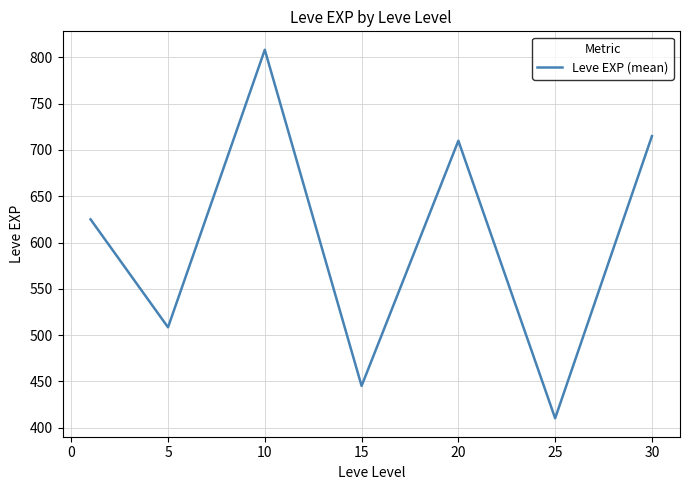

How many interior local peaks (higher than both neighbors) does the data have?

2